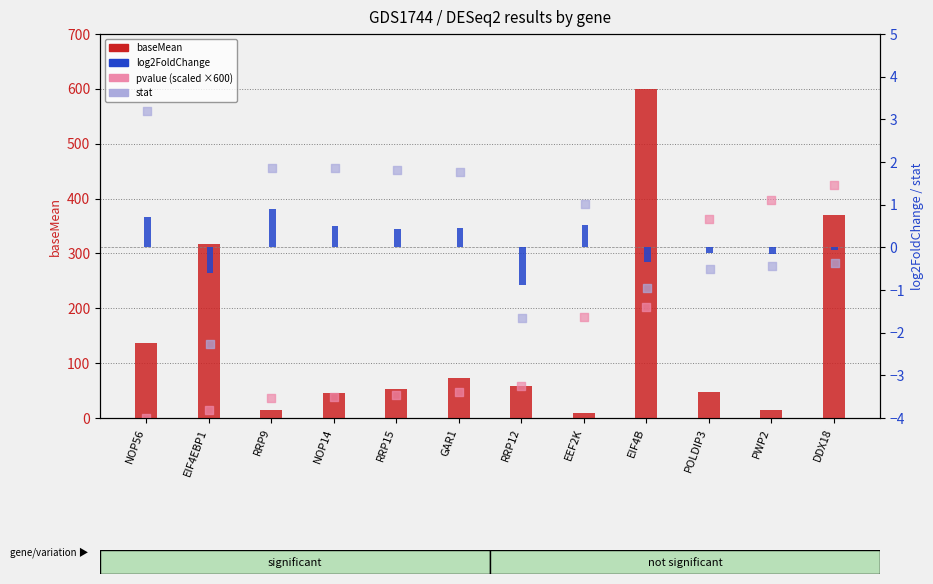

Which series has the largest Y range (max minus min)?

baseMean